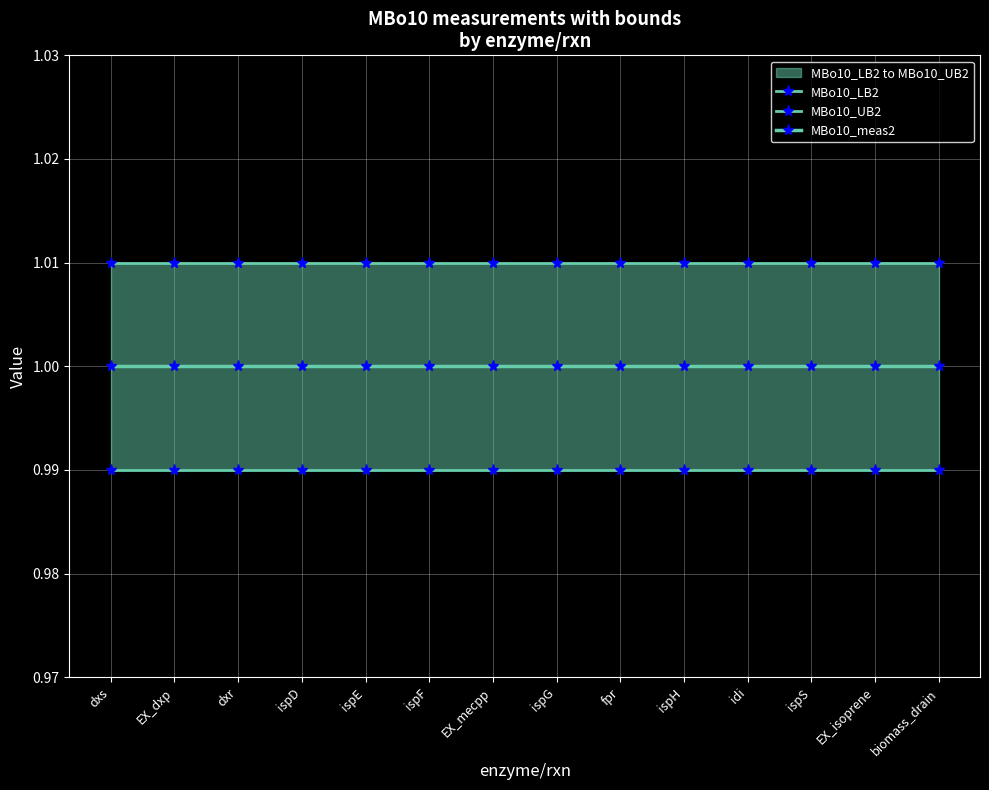

What are all the series names shown in the legend?

MBo10_LB2, MBo10_UB2, MBo10_meas2